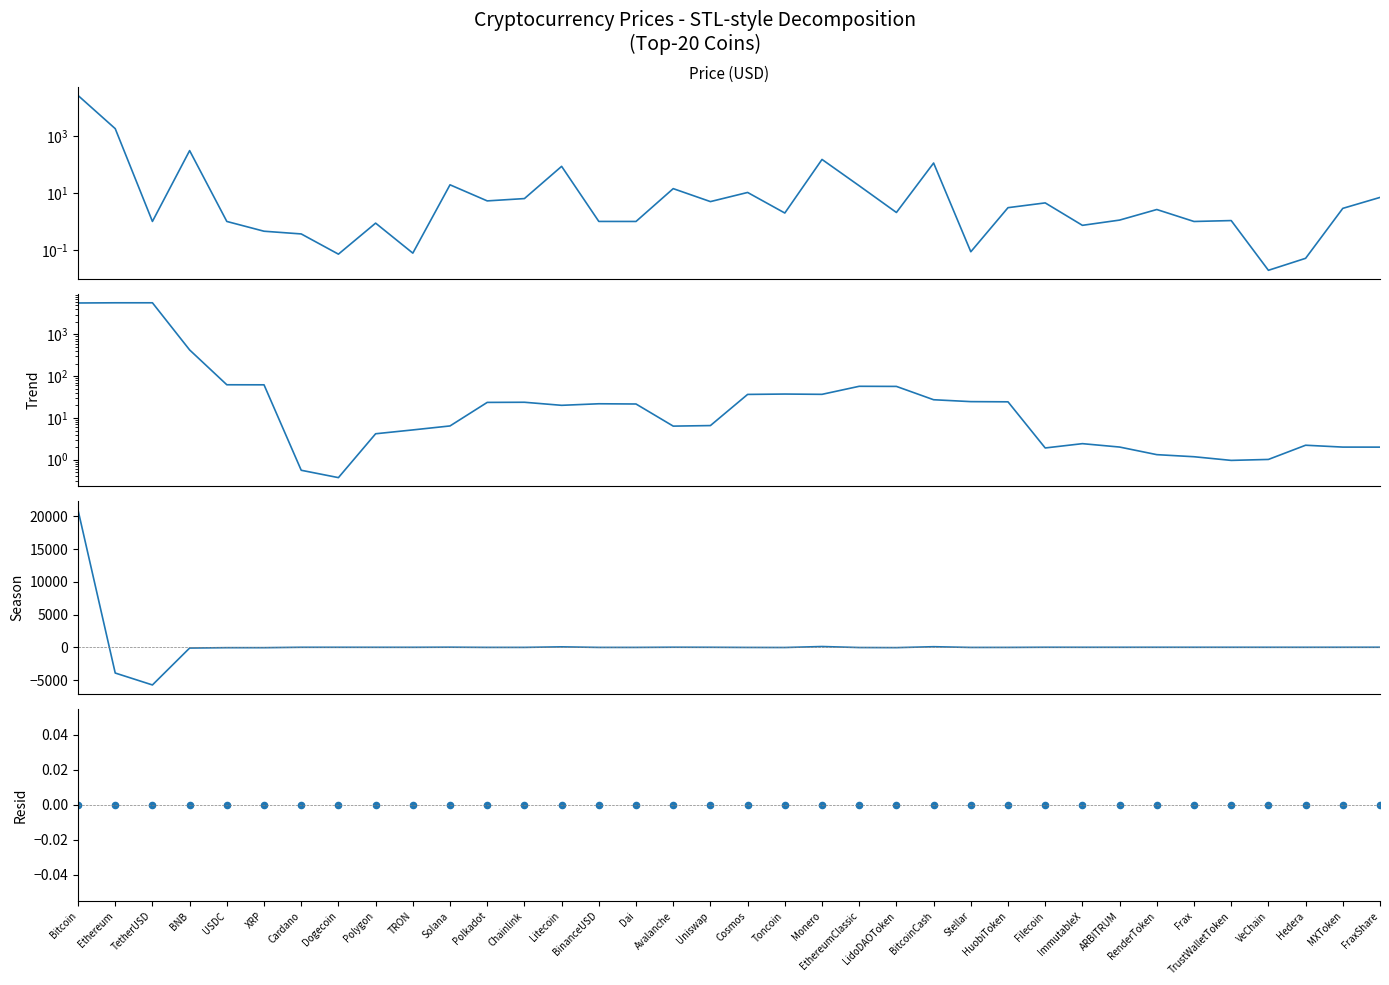

Which series has the largest Y range (max minus min)?

Season